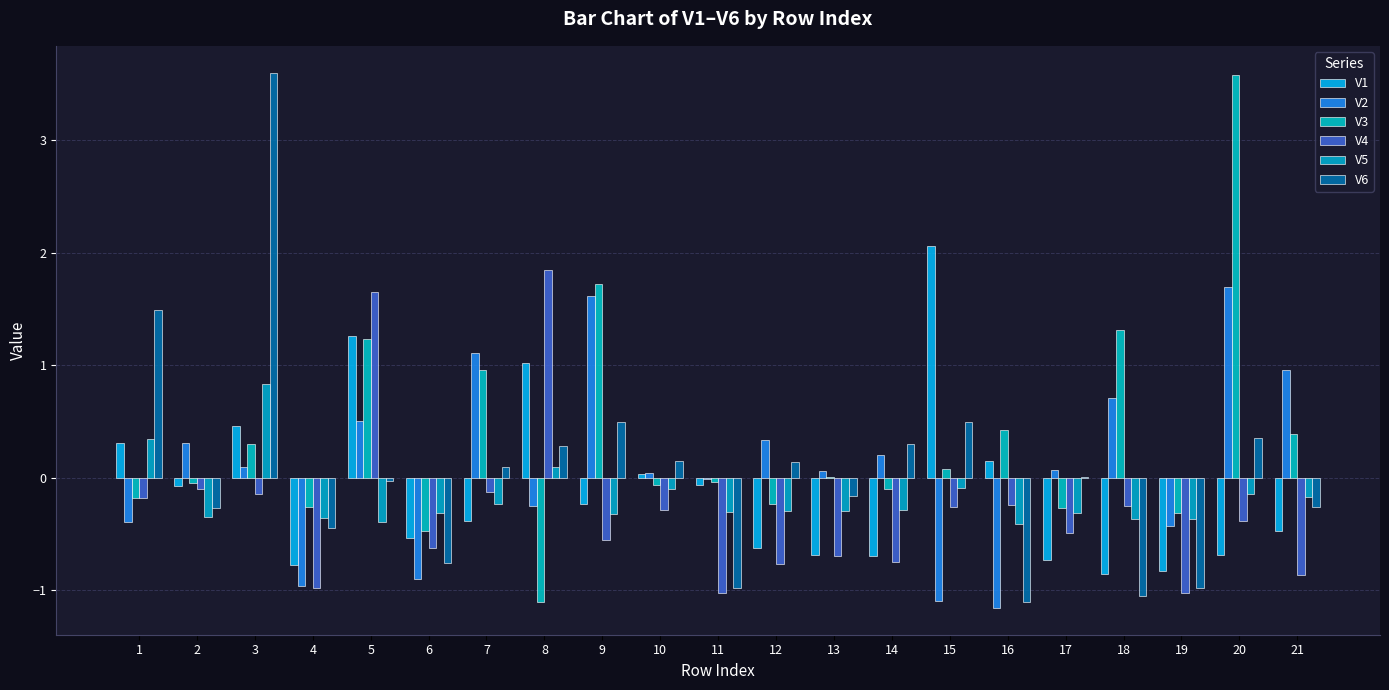

Are the bars horizontal?

No